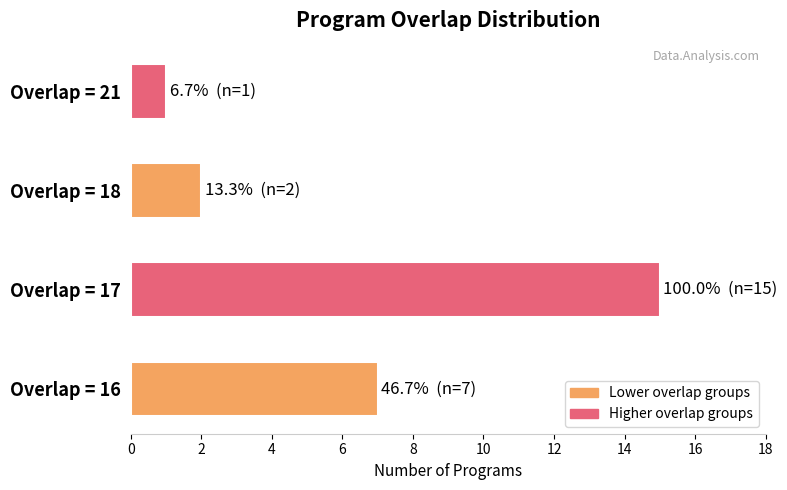

Which label corresponds to the largest value in the chart?

Overlap = 17